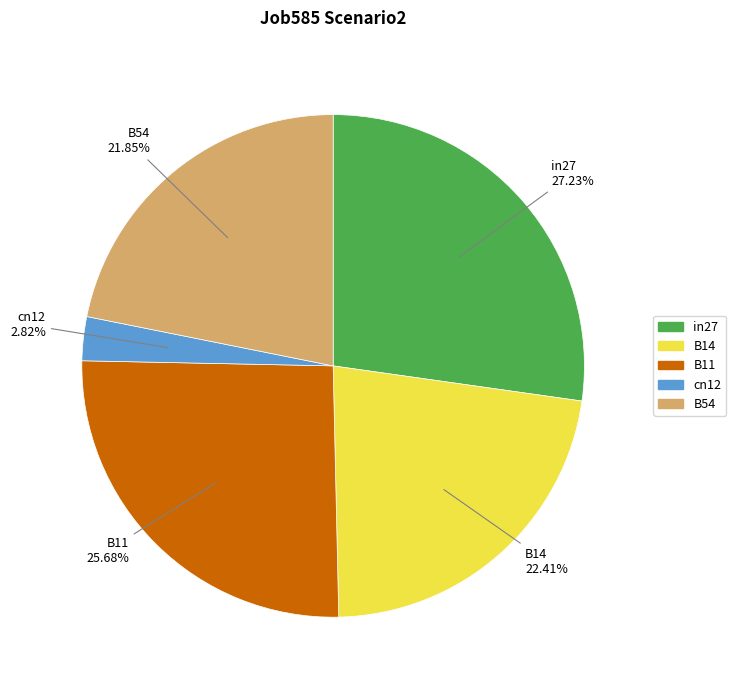

Which slice is the smallest?

cn12